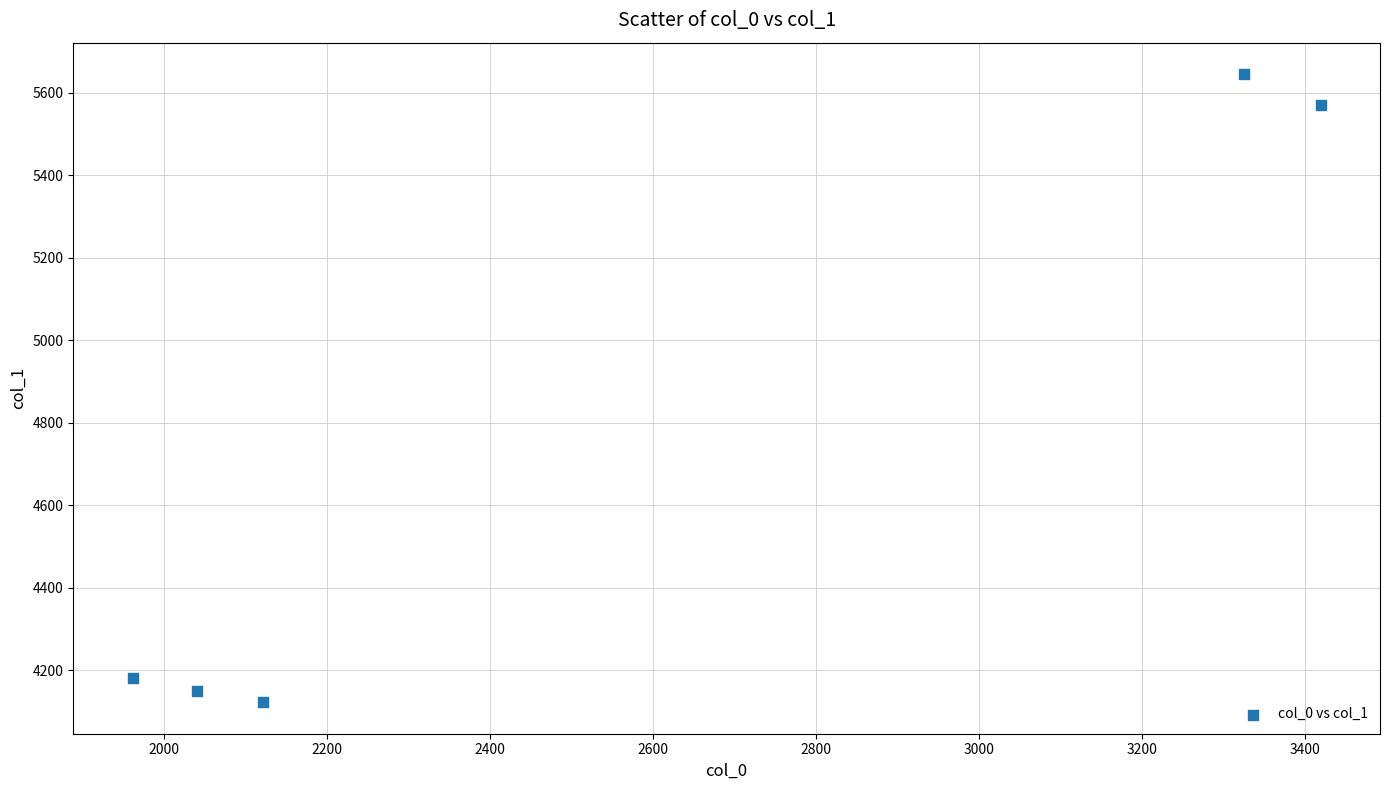

What is the range of Y values (max minus min)?

1523.7